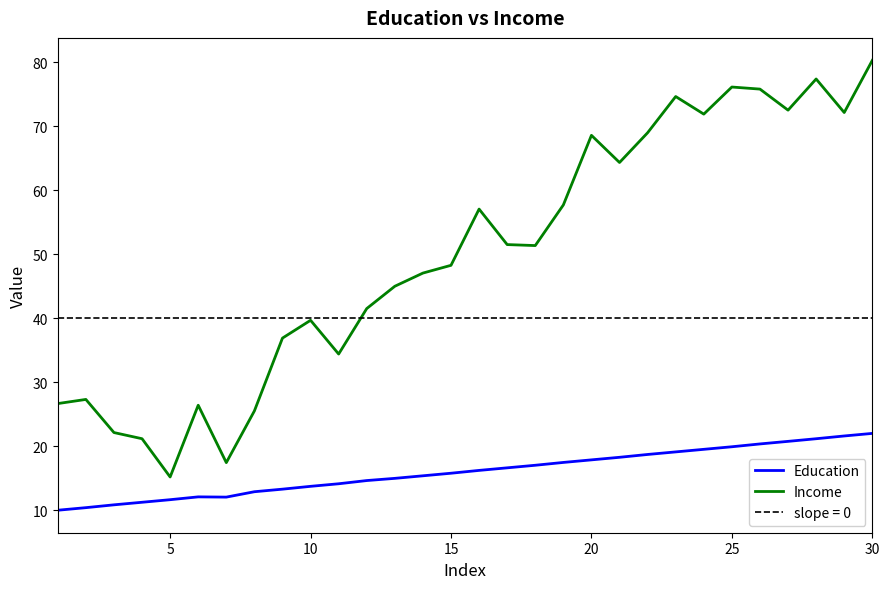

Rank the series by their maximum value, from lowest to highest.

Education, Income